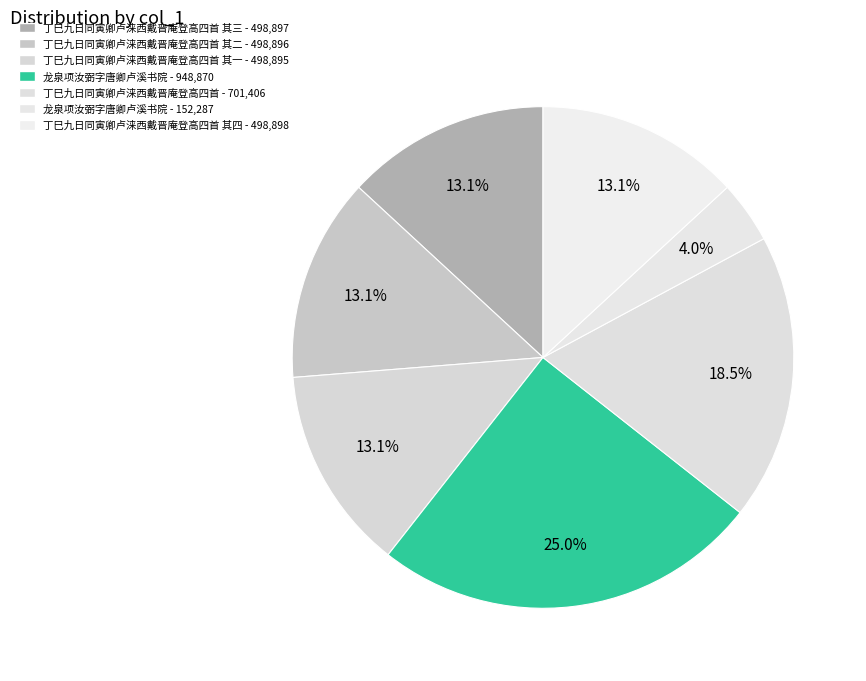

Count the number of slices in the pie.

7